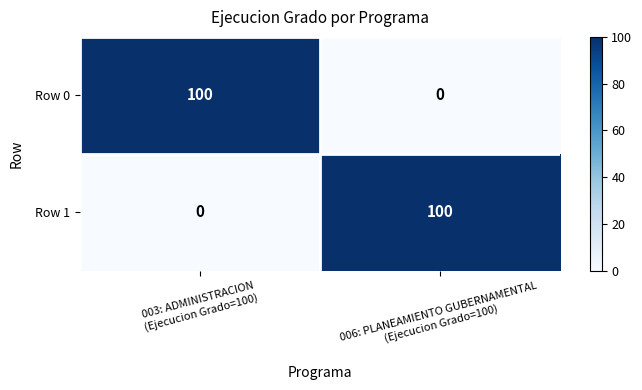

What is the maximum value for Row 1?

100